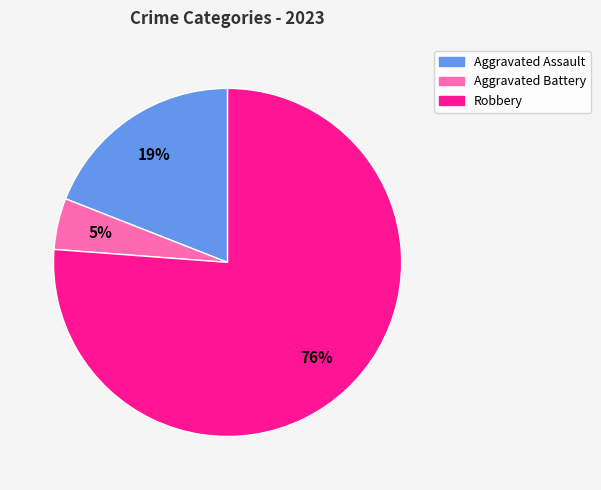

Between Aggravated Battery and Aggravated Assault, which is larger?

Aggravated Assault